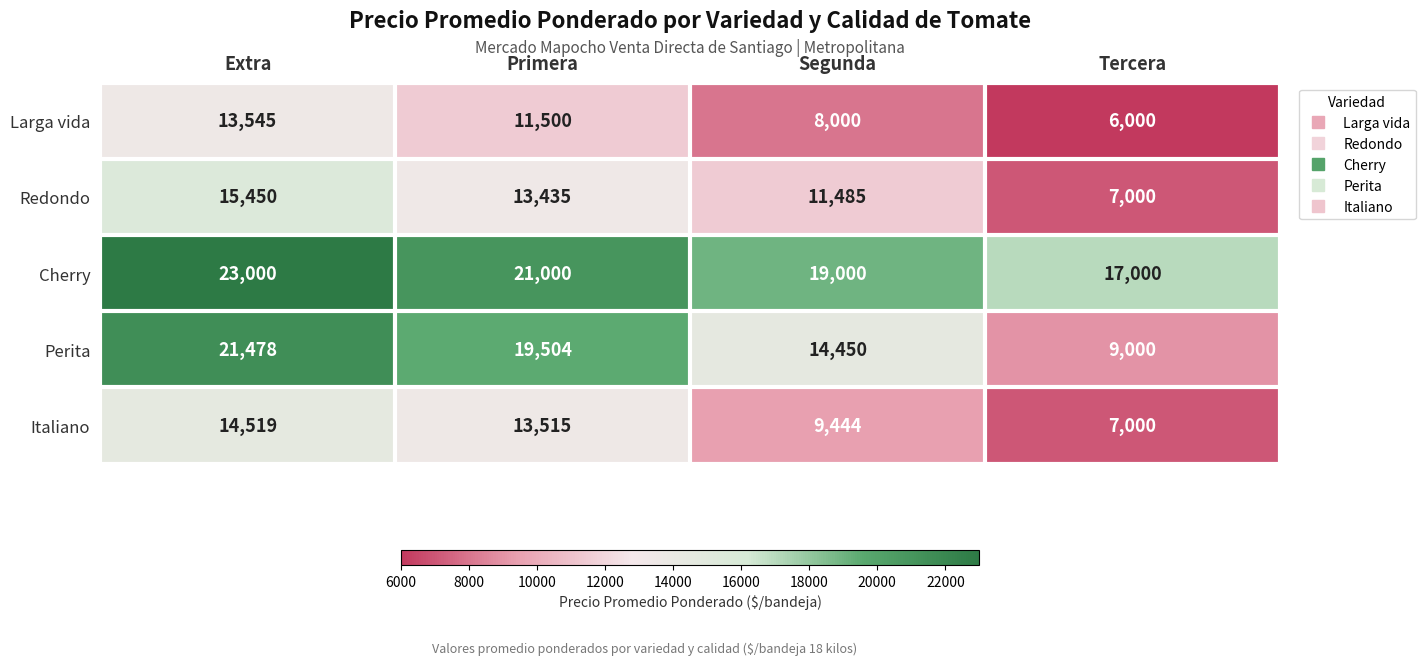

At which category is the sum across all series the highest?

Extra